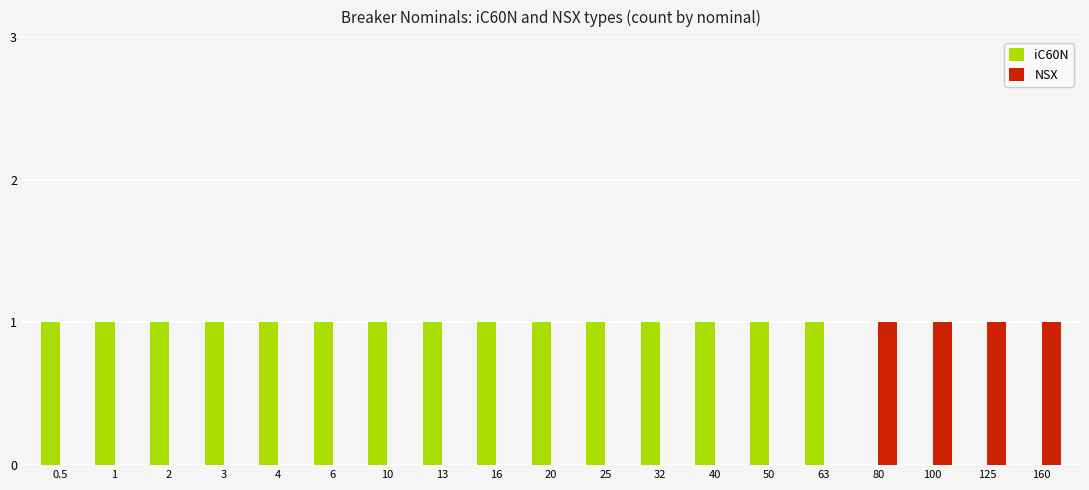

Which series has the largest total across all categories?

iC60N